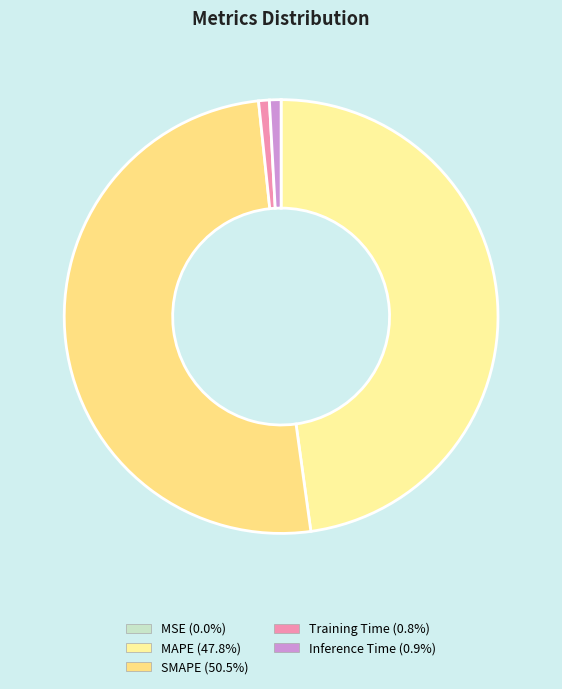

Which category has the biggest portion of the pie?

SMAPE